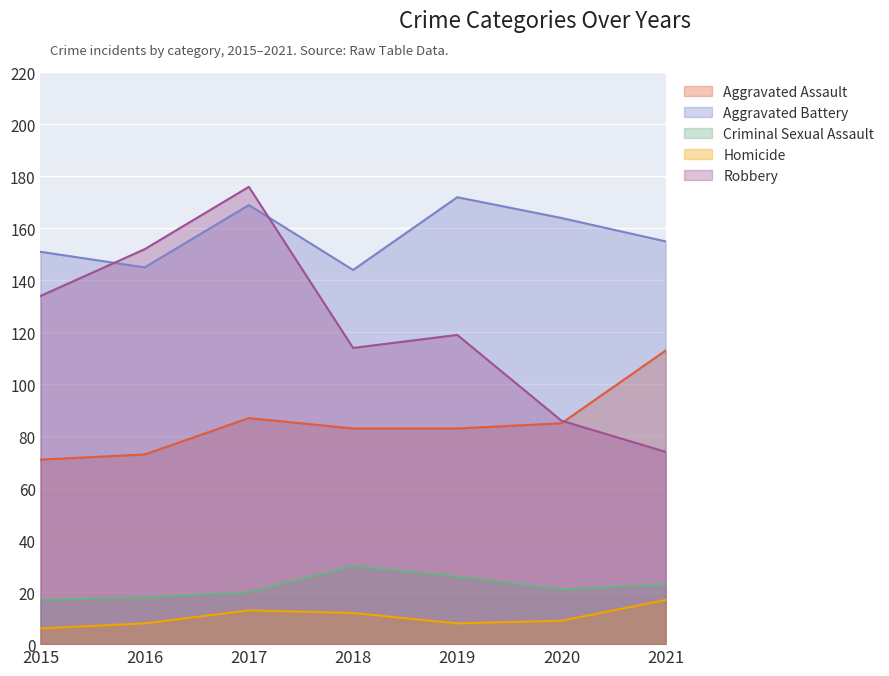

What is the difference between the maximum and minimum values in the Aggravated Assault series?

42